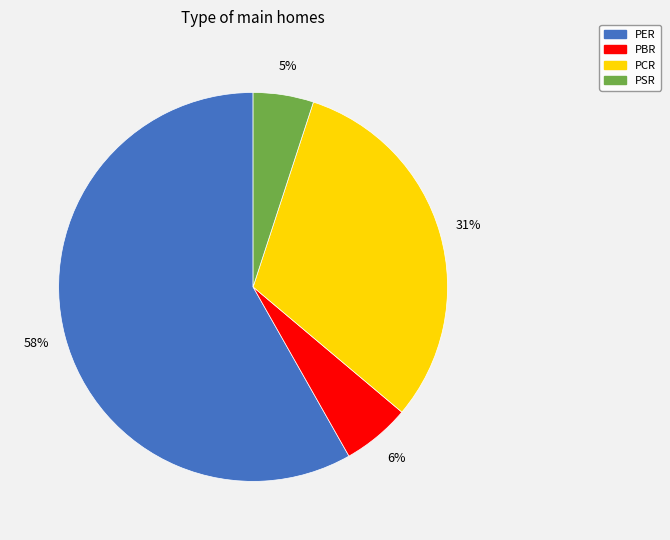

Is it true that PSR is 5% of the pie?

True